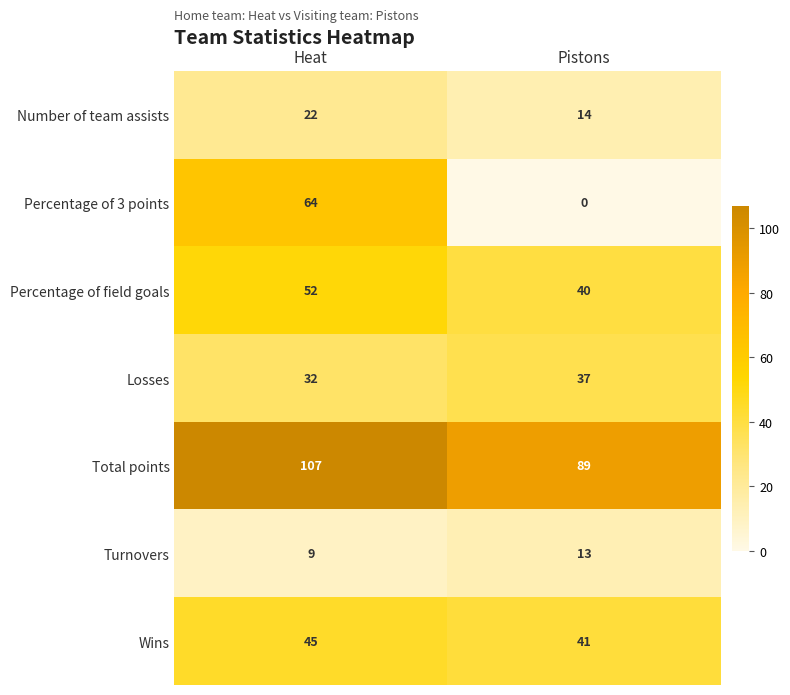

True or false: Number of team assists has a value of 22 at Heat.

True